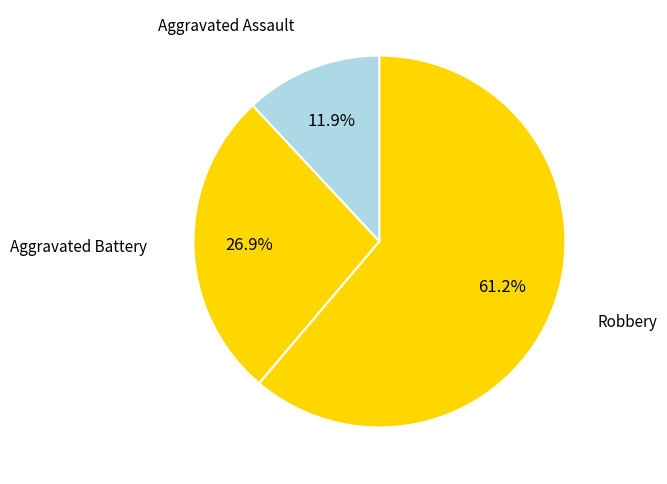

To the nearest percent, what is the average slice percentage?

33%